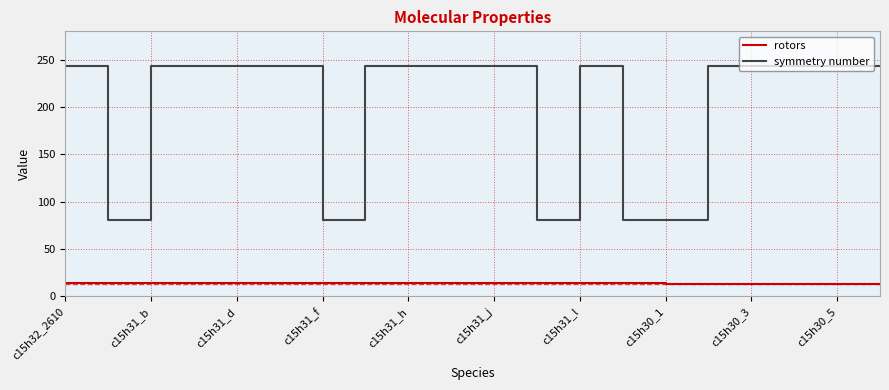

True or false: rotors and symmetry number cross at least once.

False